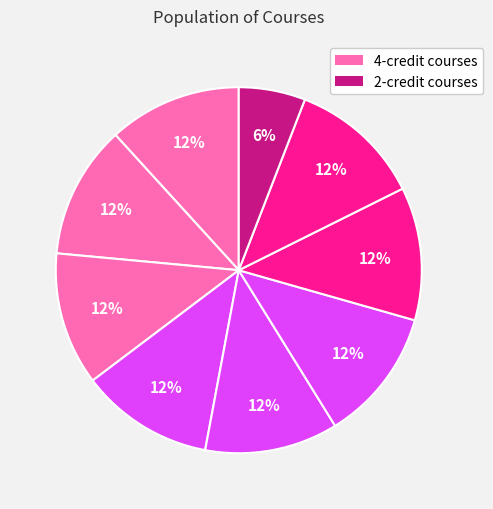

How many slices are in this pie chart?

9